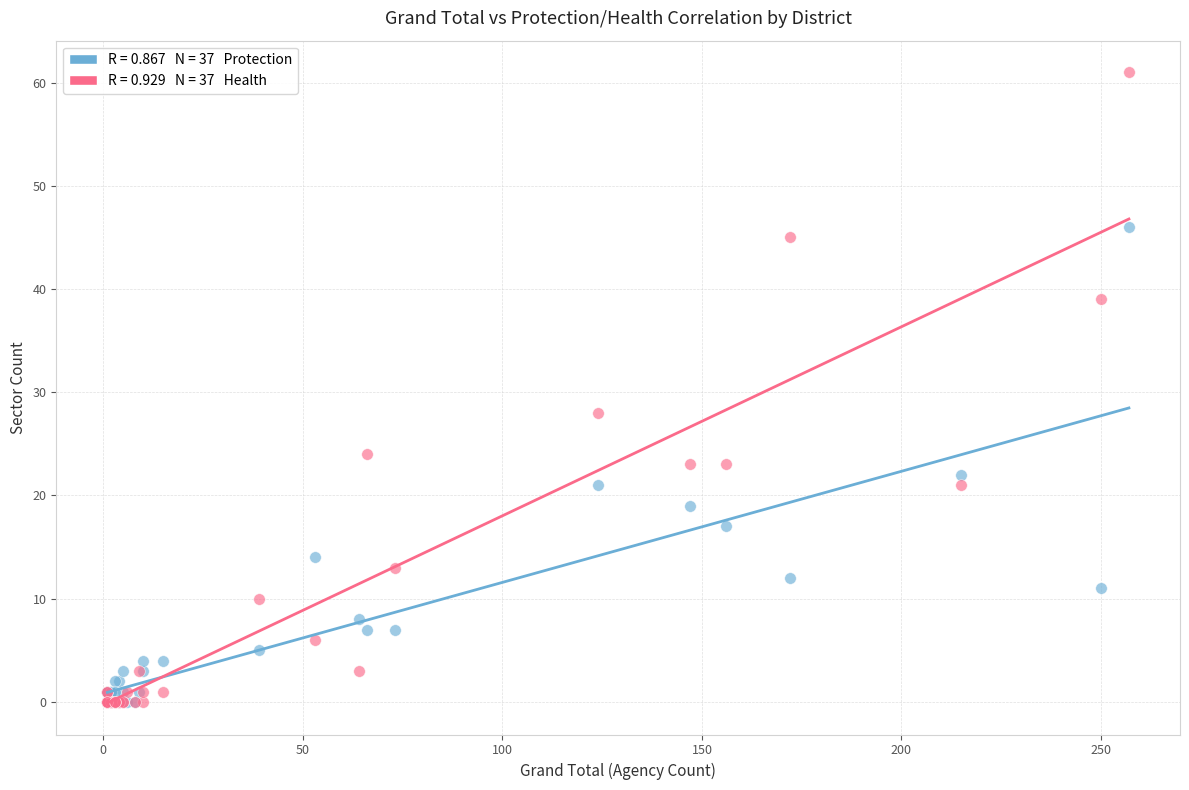

Across all series, what Y value is closest to 30?

28